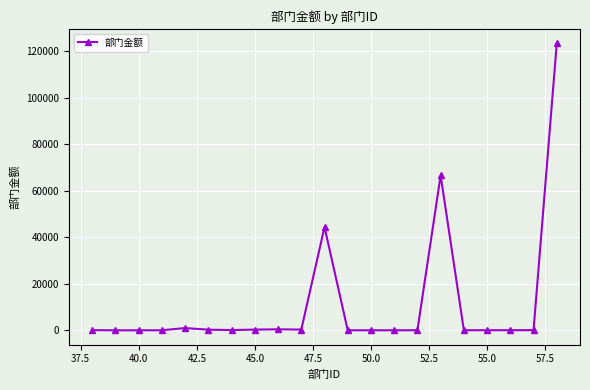

True or false: there are more than 1 points higher than both neighbors.

True